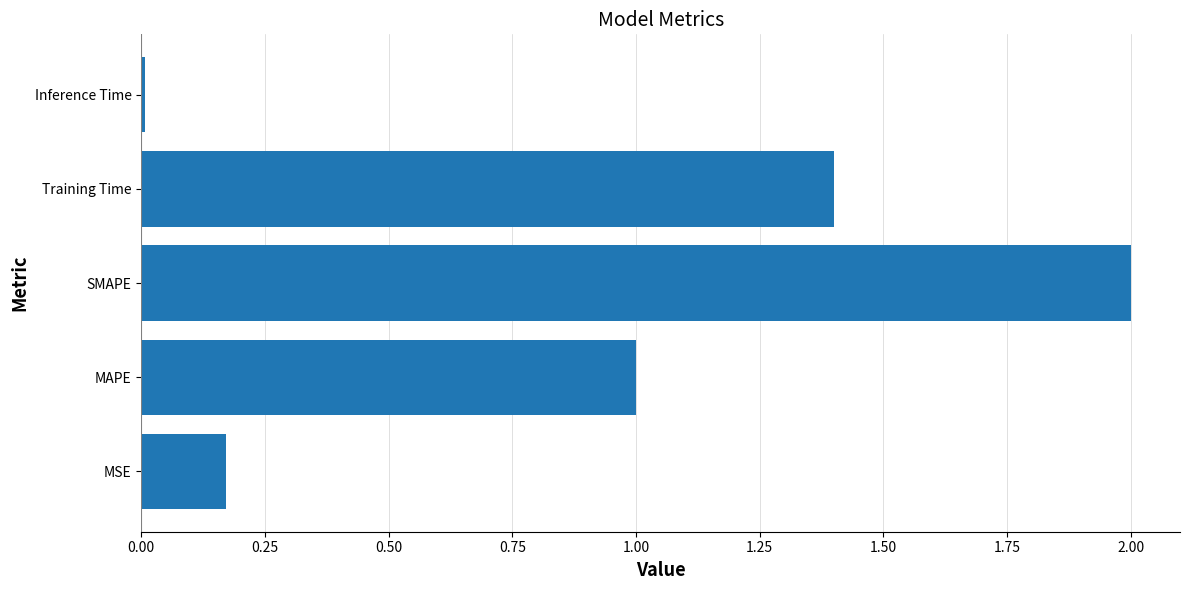

The value at Inference Time is 0.0. True or false?

True